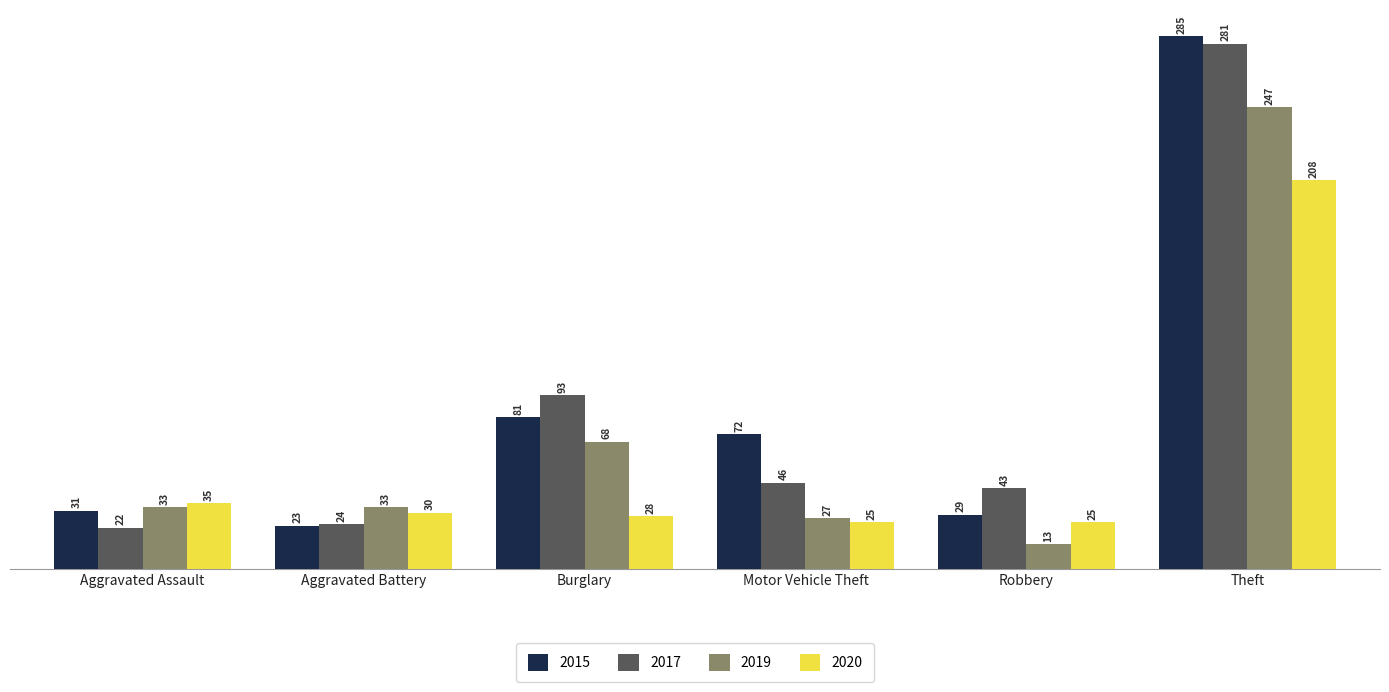

Rank the series by their maximum value, from highest to lowest.

2015, 2017, 2019, 2020